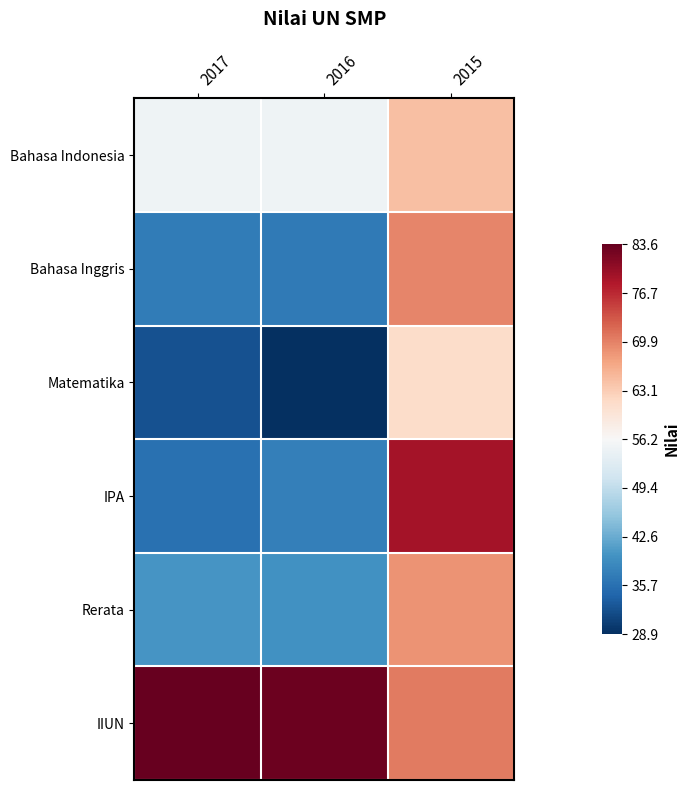

What is the total value across all series at 2016?

281.0